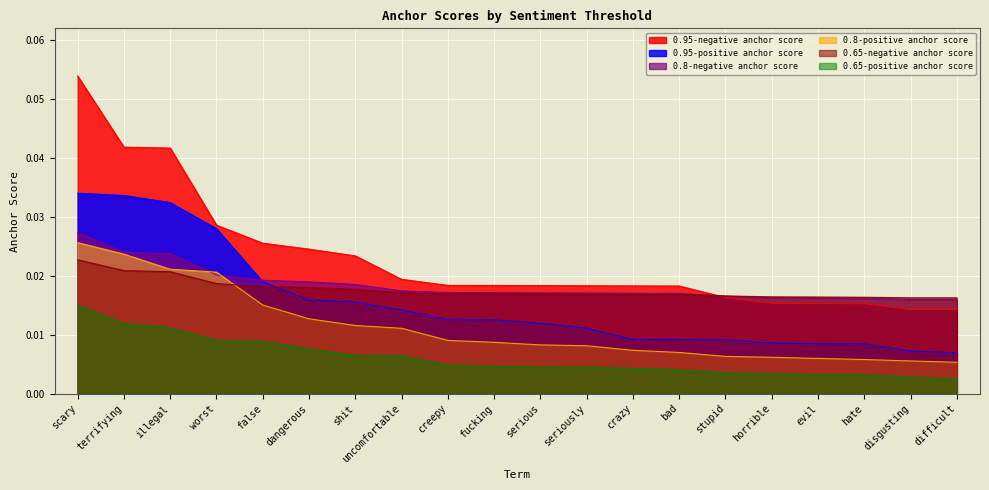

How many categories are shown in the chart?

20